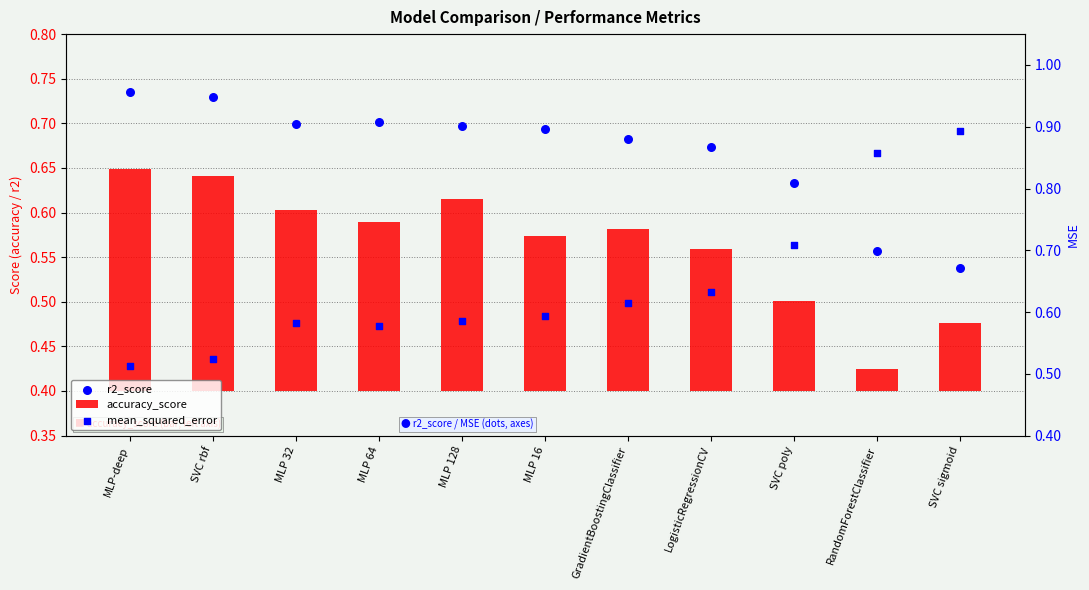

What are all the series names shown in the legend?

accuracy_score, r2_score, mean_squared_error